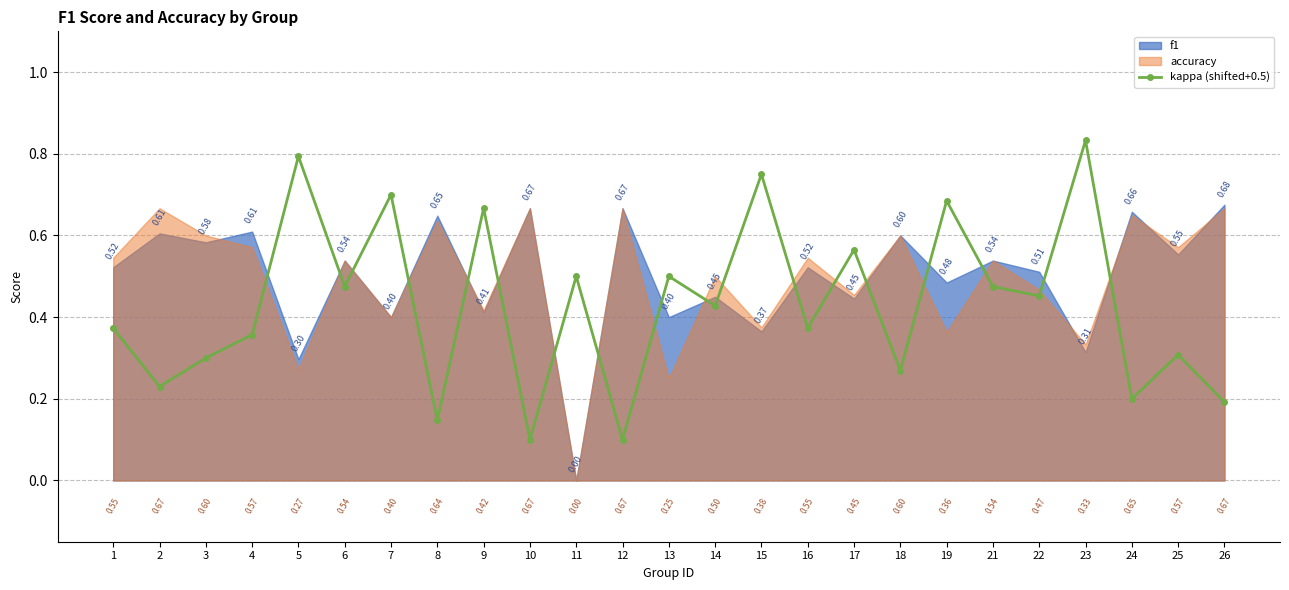

Where is the first local minimum?

2